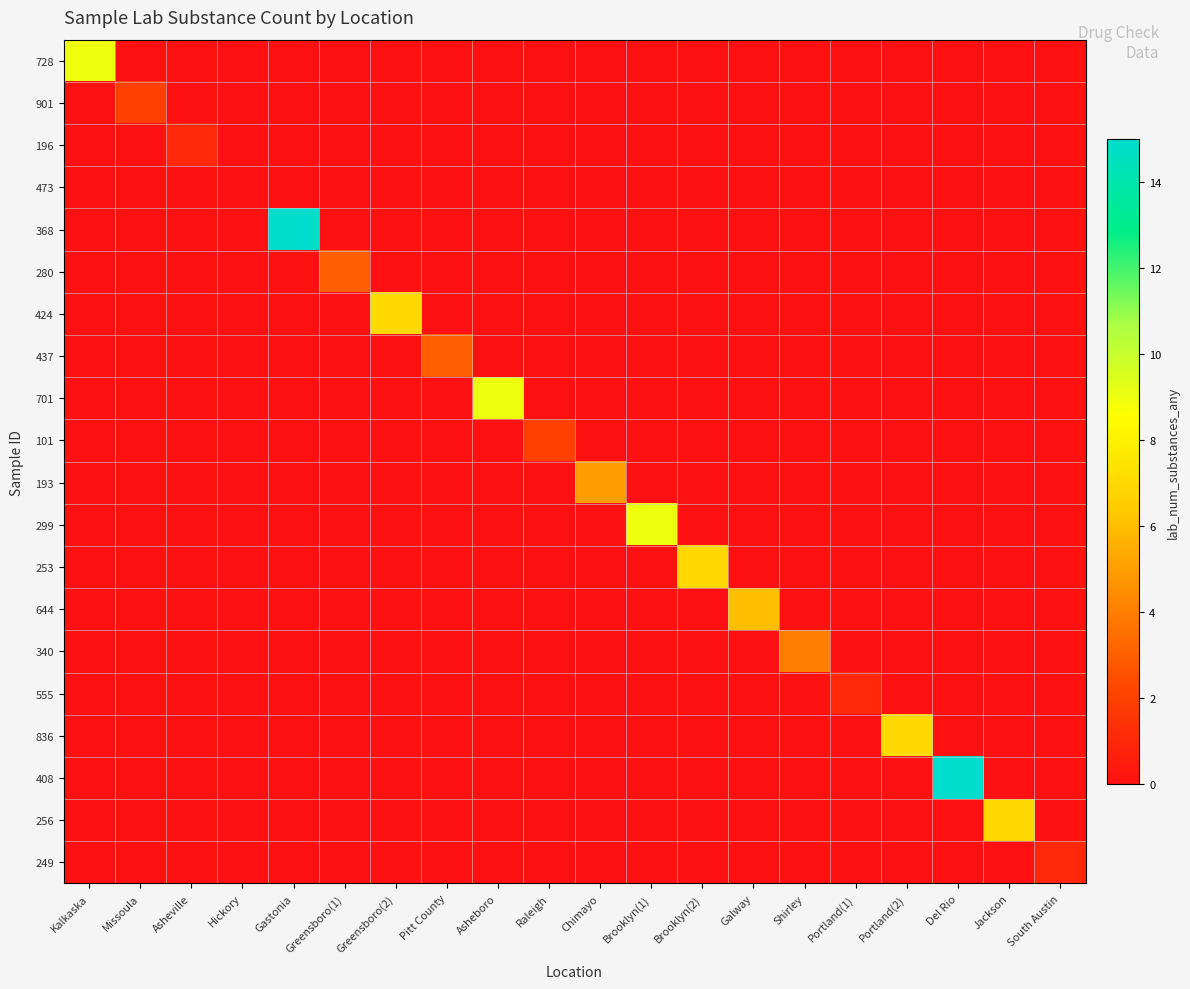

Which series has the widest spread of values?

368